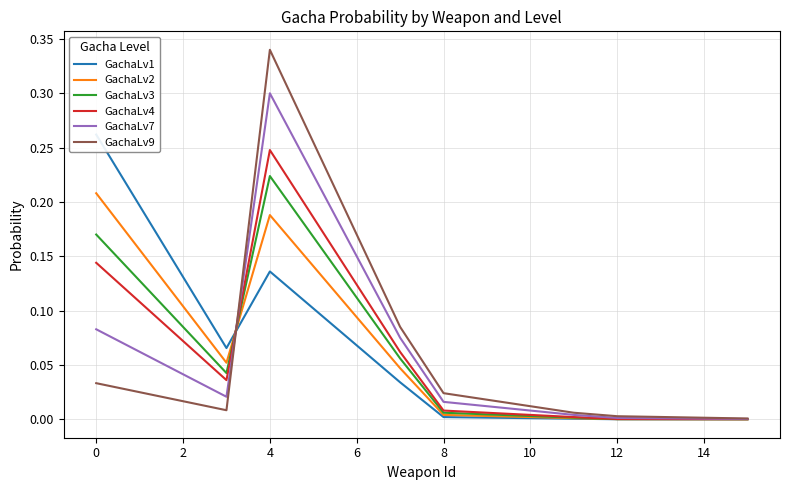

True or false: GachaLv4 has more than 0 interior local peaks.

True